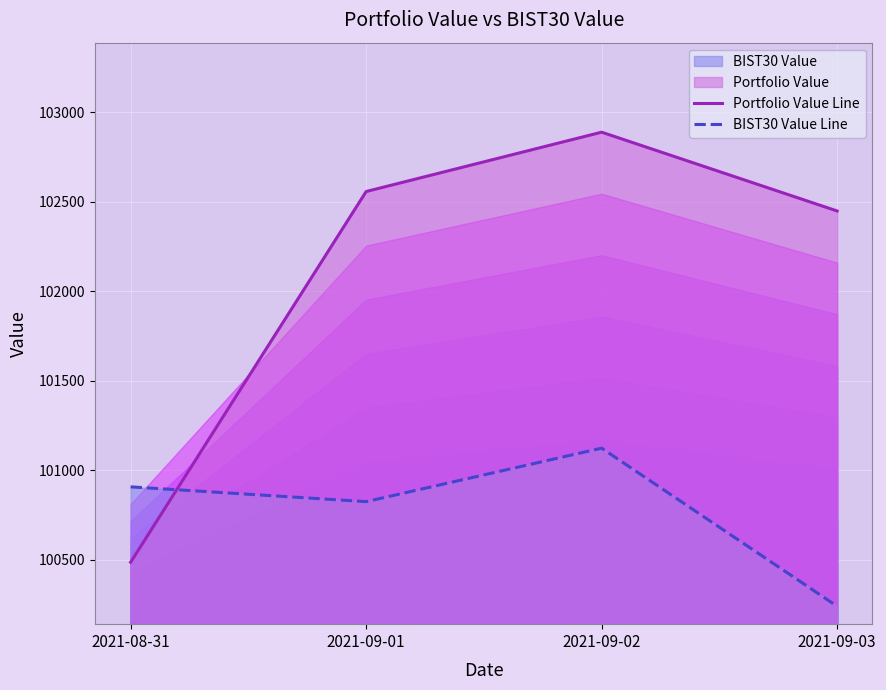

What is the average value of the Portfolio Value Line series?

102096.2